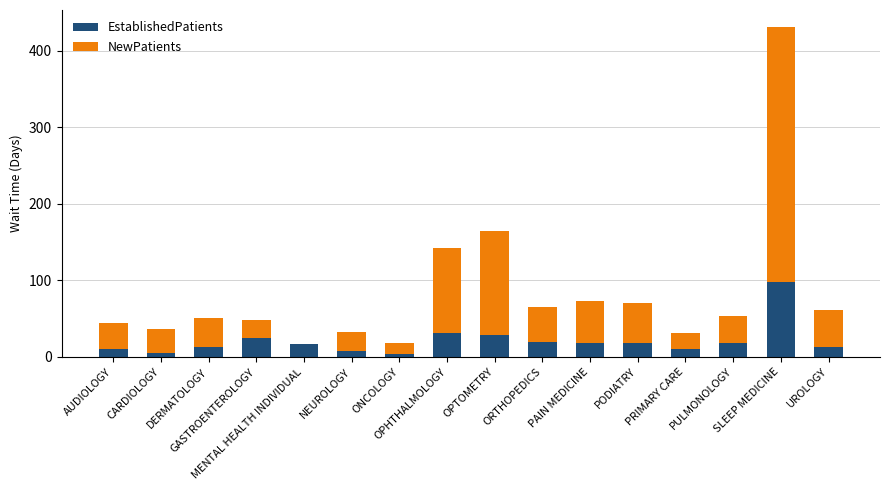

What is the maximum value for EstablishedPatients?

98.4